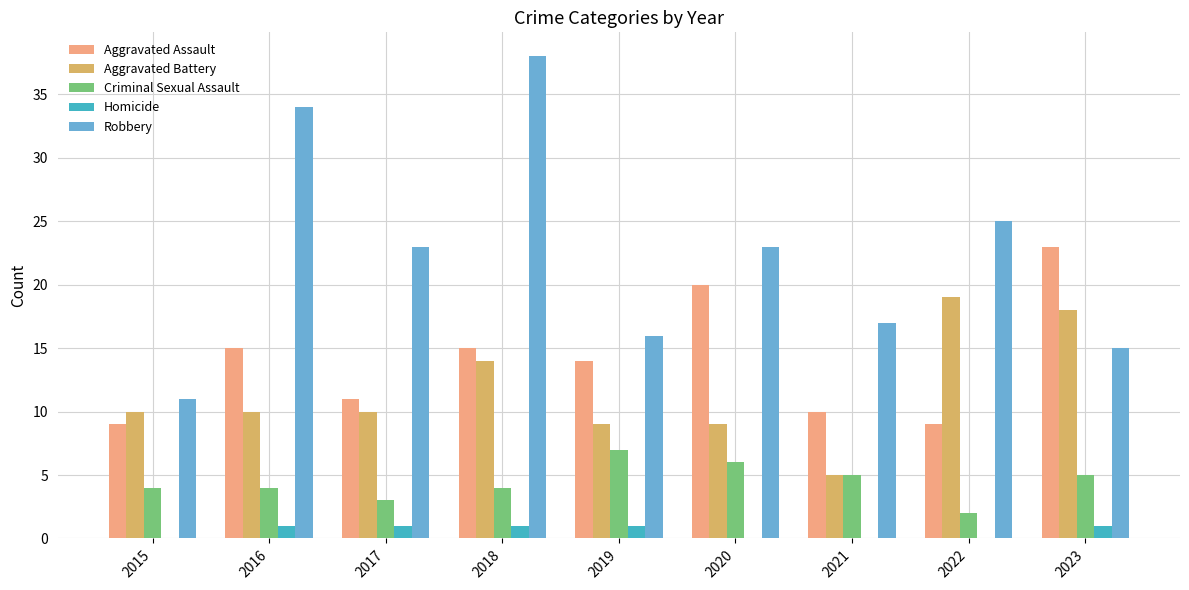

How many categories are shown in the chart?

9